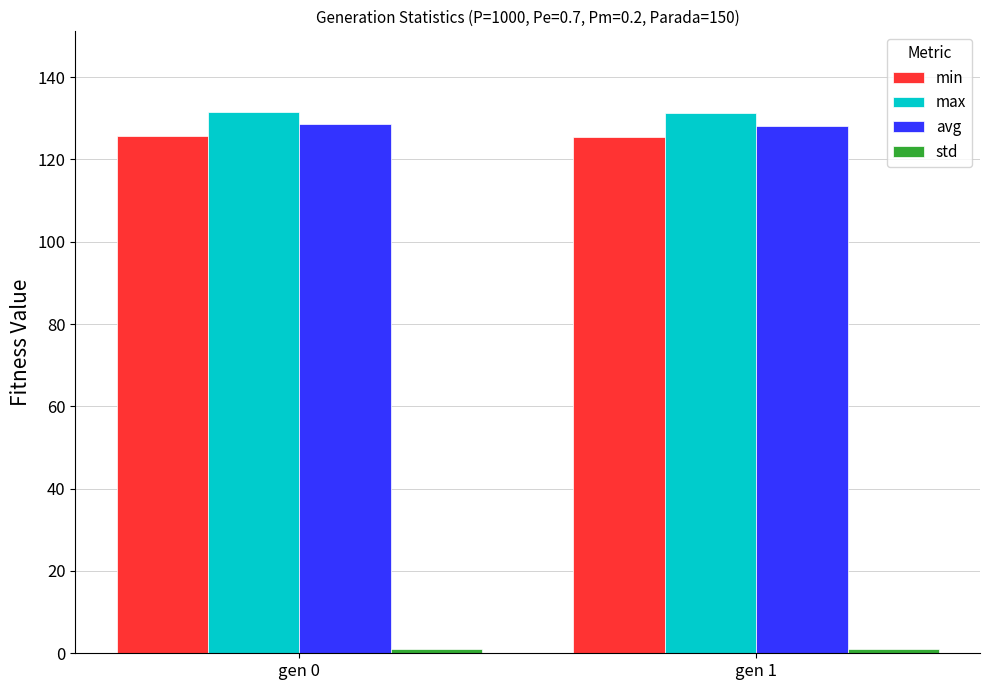

What is the lowest value of the max series?

131.2